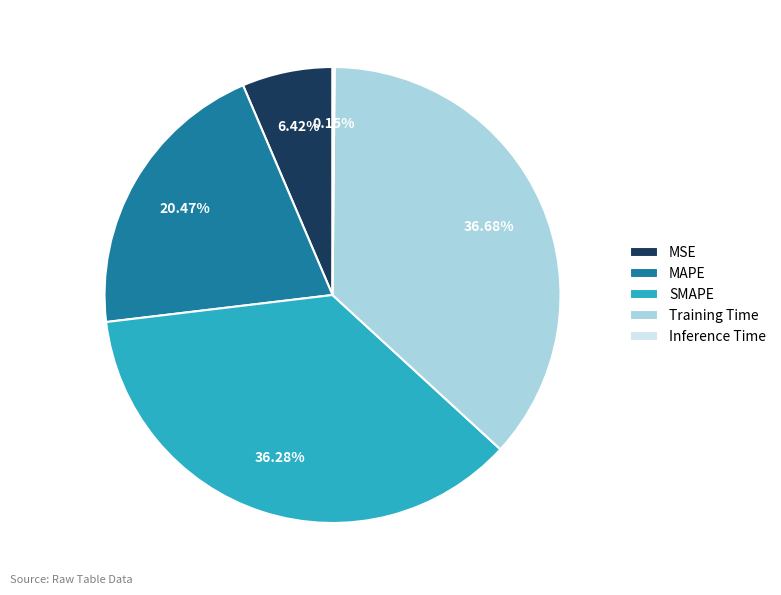

To the nearest percent, what percentage of the pie is MSE?

6%